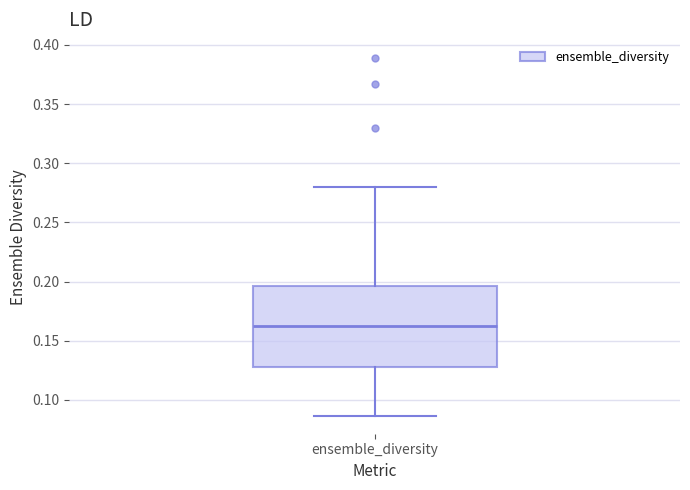

Read this box plot against the y-axis: the position of the median line, the range covered by the box, and the ends of both whiskers. The values are not printed on the chart, so give them approximately, as read against the axis.

median 0.160, box 0.130 to 0.195, whiskers 0.085 to 0.280